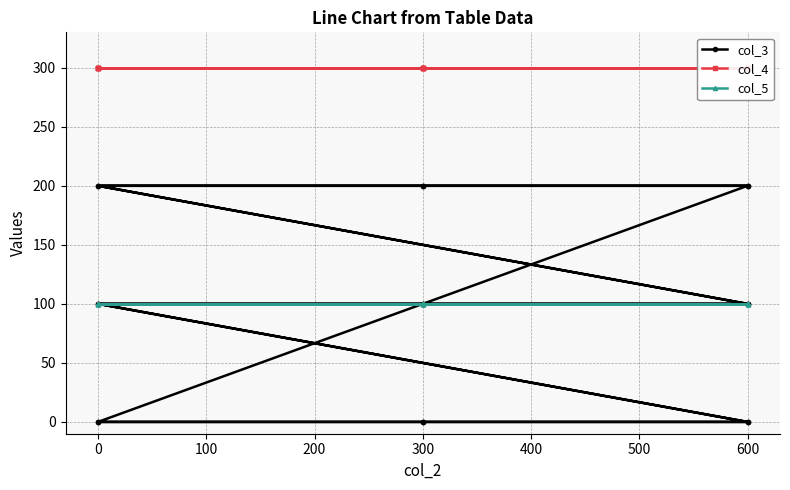

The value of col_3 at 300 is -80. True or false?

False